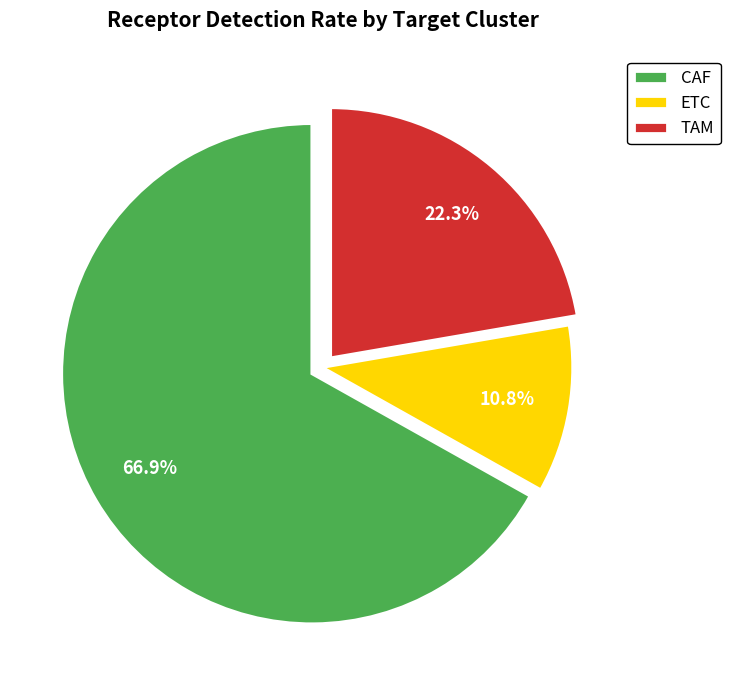

How many segments does this pie chart have?

3